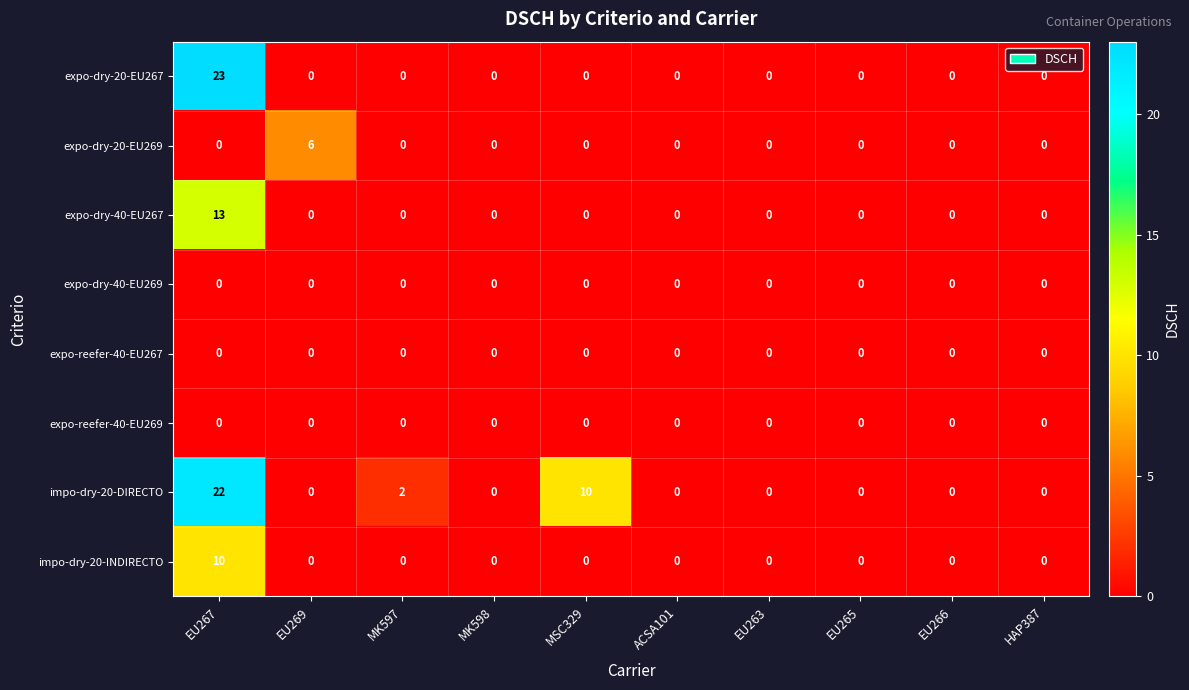

At which category is the sum across all series the highest?

EU267